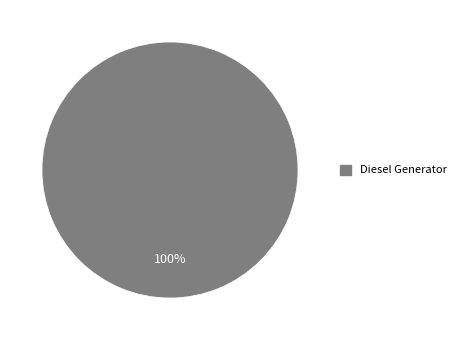

Does any single category account for the majority?

Yes